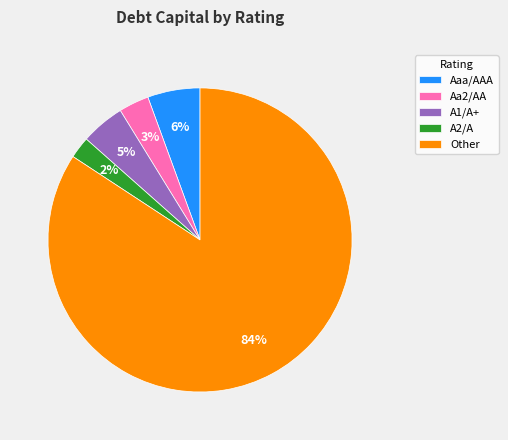

Rank the categories by value from lowest to highest.

A2/A, Aa2/AA, A1/A+, Aaa/AAA, Other